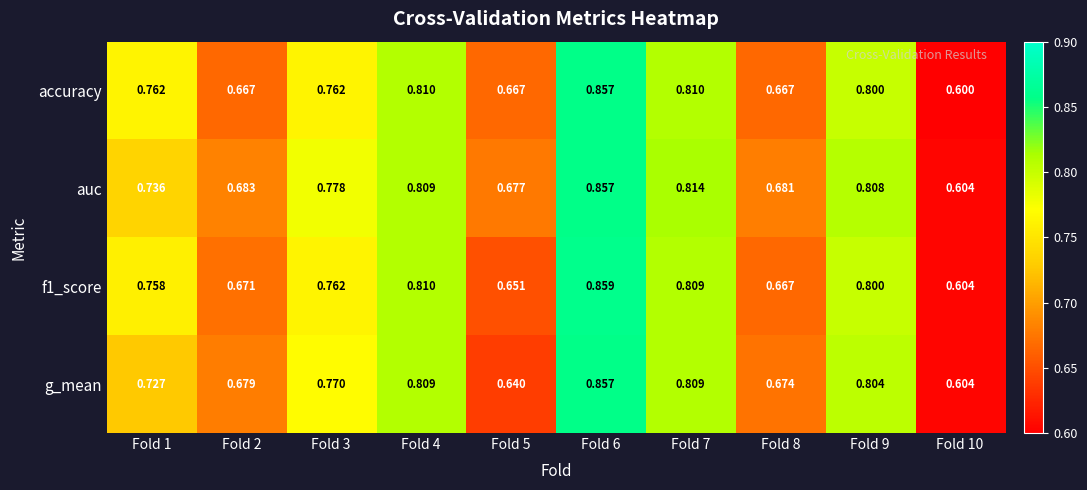

Which series has the largest total across all categories?

auc